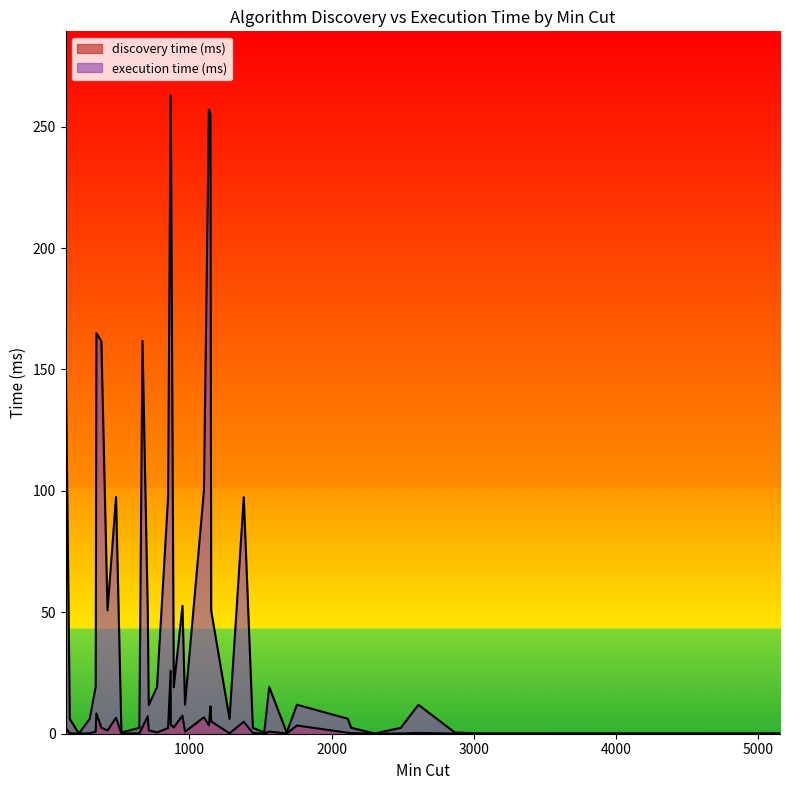

How many lines are shown in the chart?

2